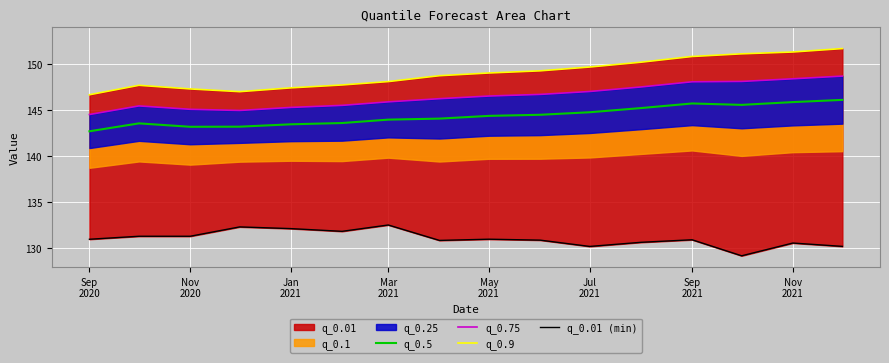

How many lines are shown in the chart?

4